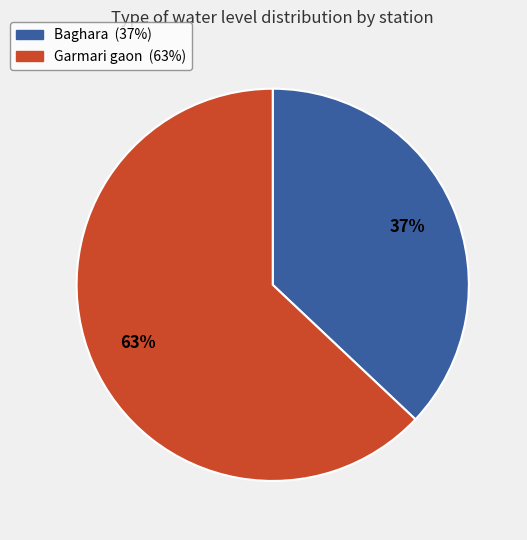

Is it true that Garmari gaon is 63% of the pie?

True